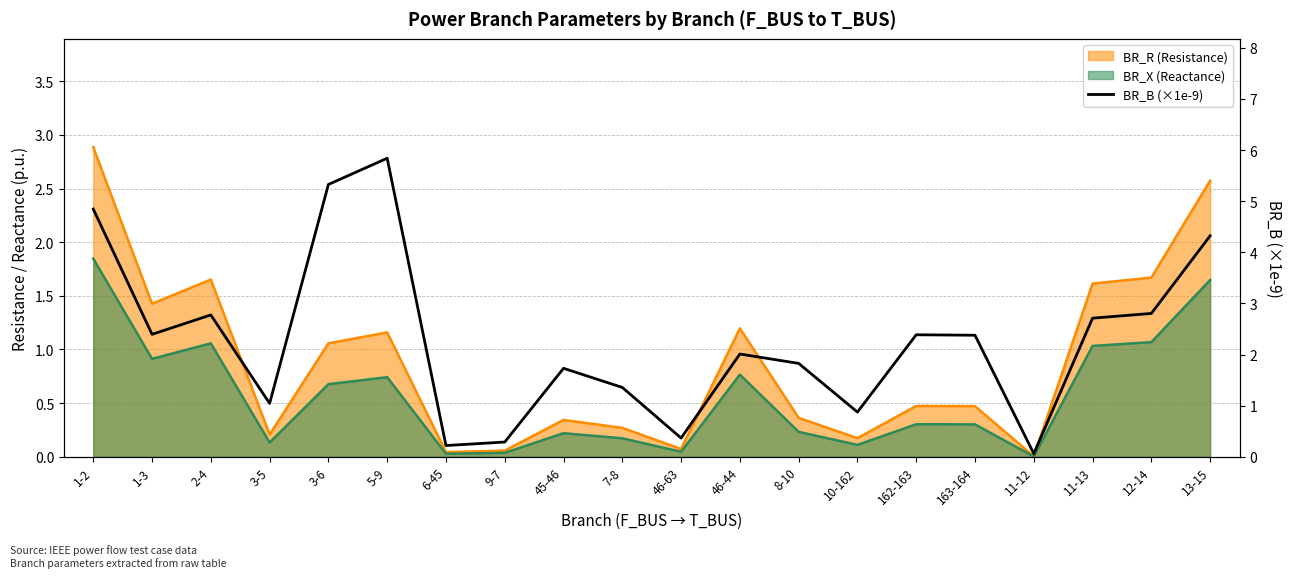

Which label corresponds to the largest value in the chart?

5-9